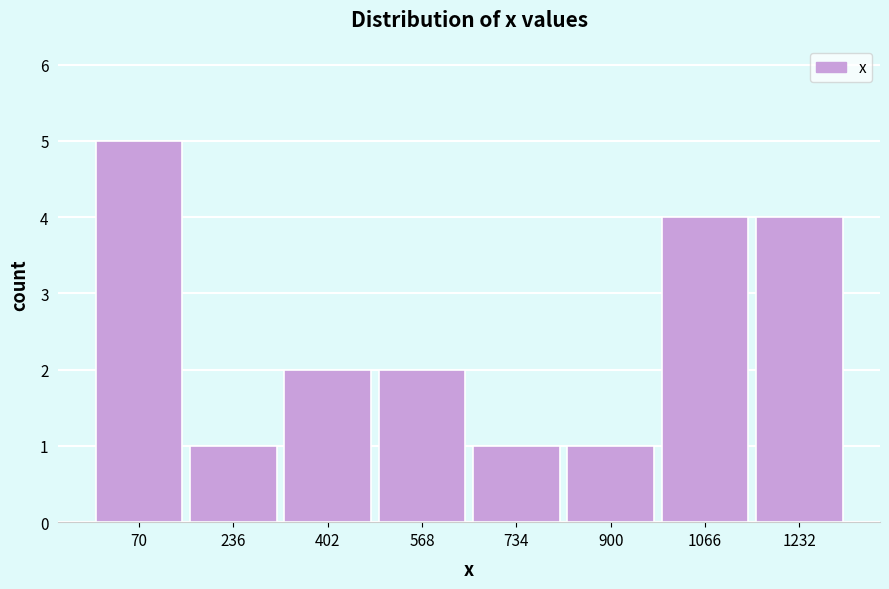

Reading left to right, extract all data points from this chart.

70=5	236=1	402=2	568=2	734=1	900=1	1066=4	1232=4